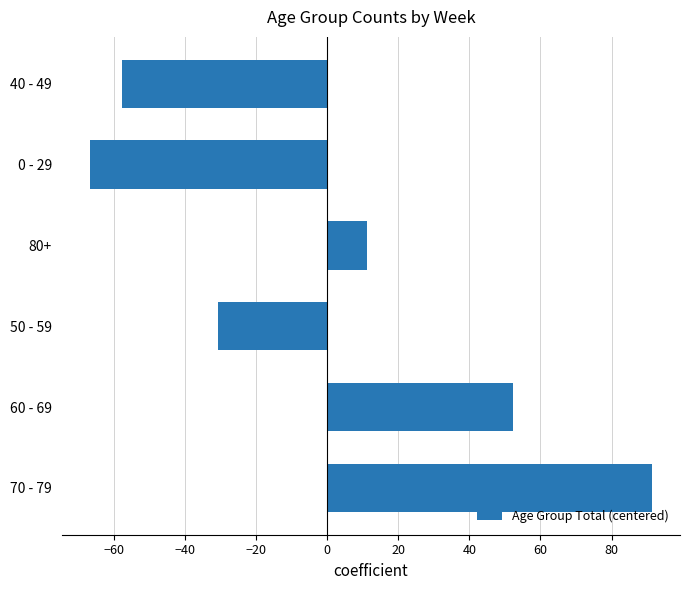

What is the sum of the values at 50 - 59 and 0 - 29?

-97.3